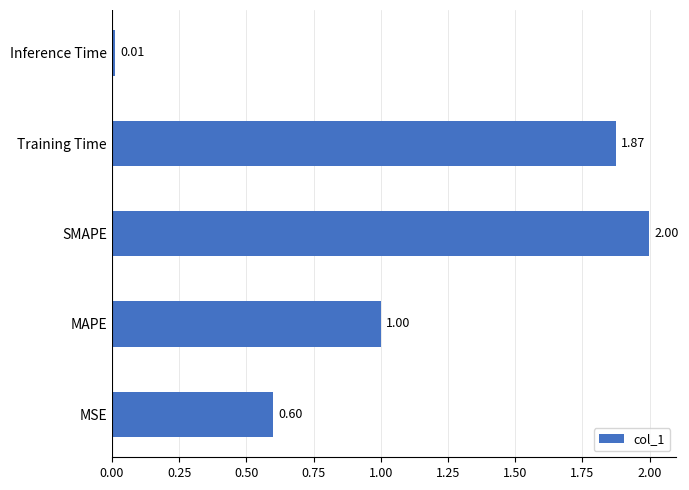

Which label corresponds to the smallest value in the chart?

Inference Time